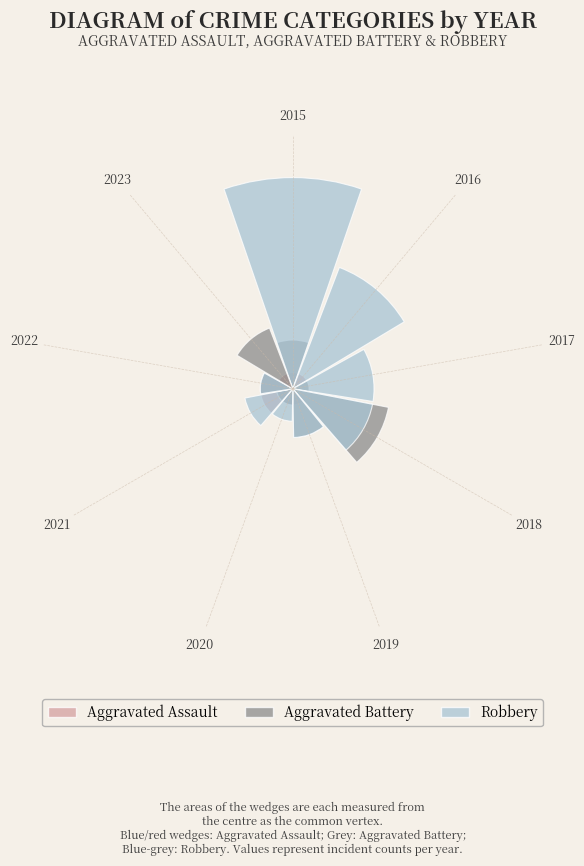

Count the number of slices in the pie.

9